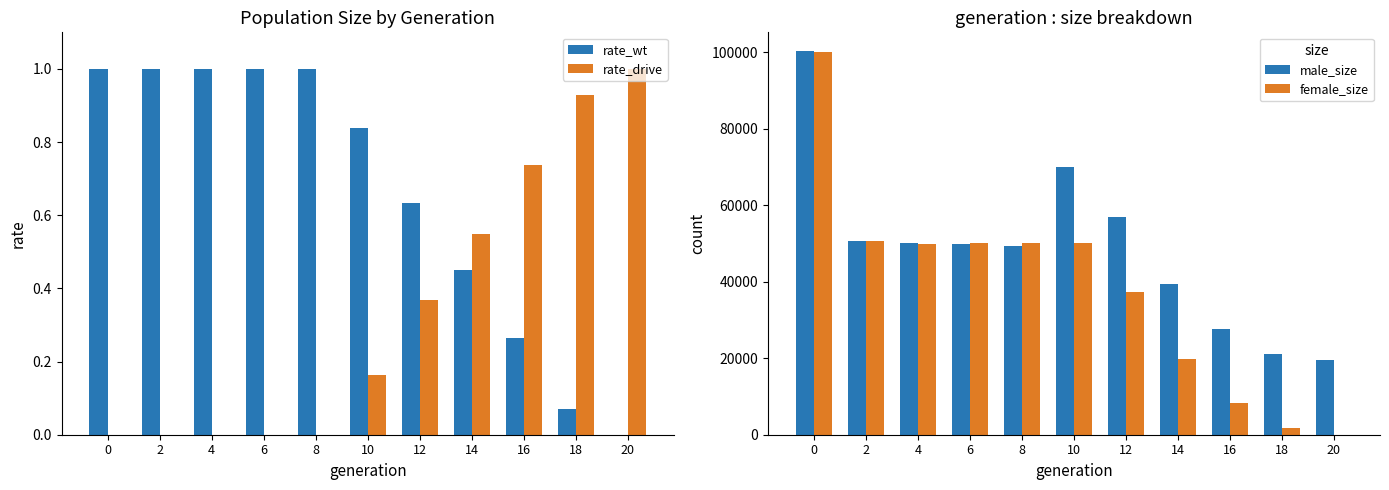

Which series changed the most between 8 and 10?

male_size